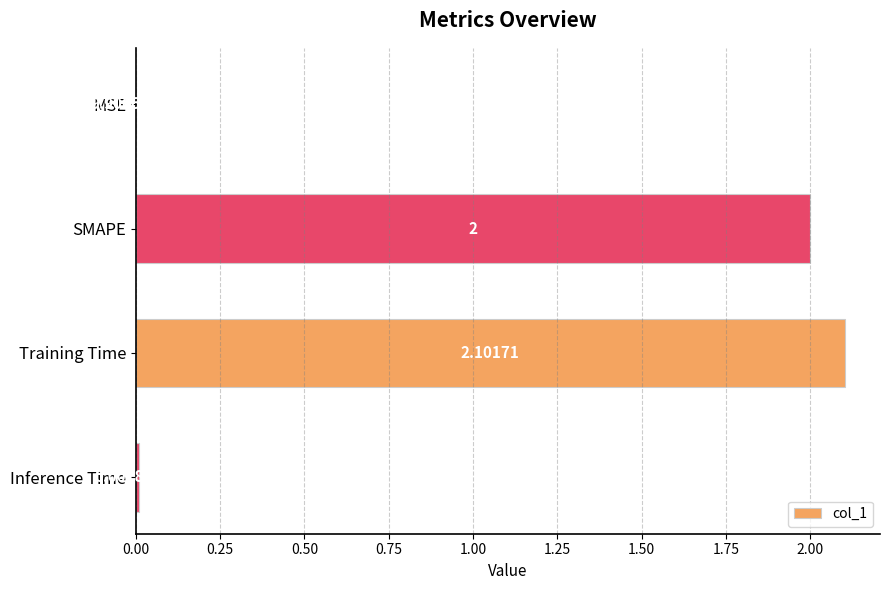

Which category has the highest value across all series?

Training Time